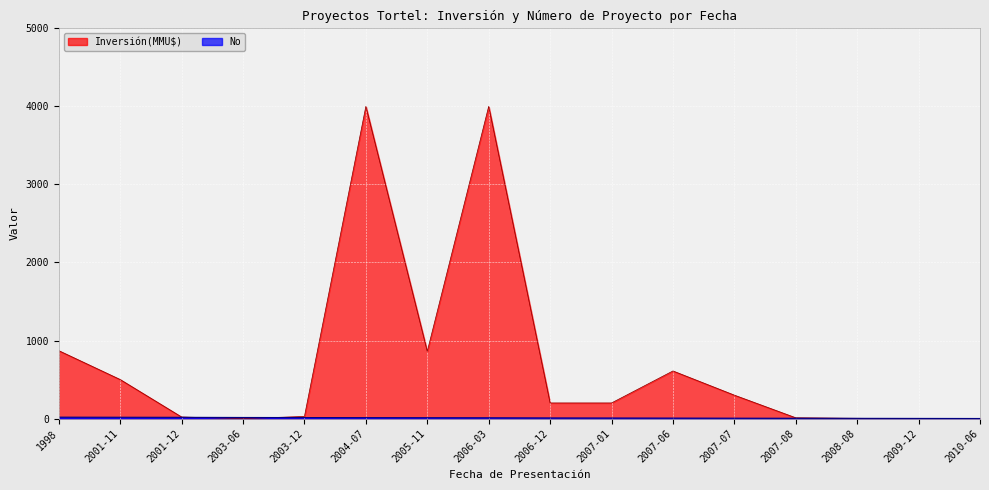

Between 2009-12 and 2010-06, which series saw the biggest shift?

No